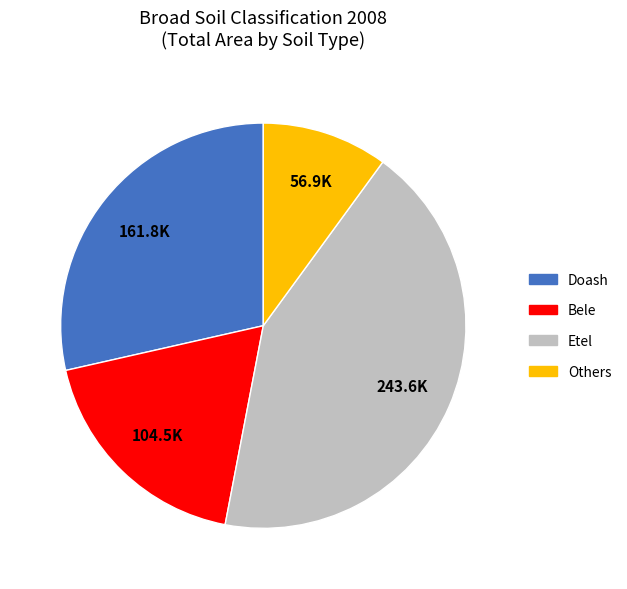

Is there any slice that represents more than half of the pie?

No